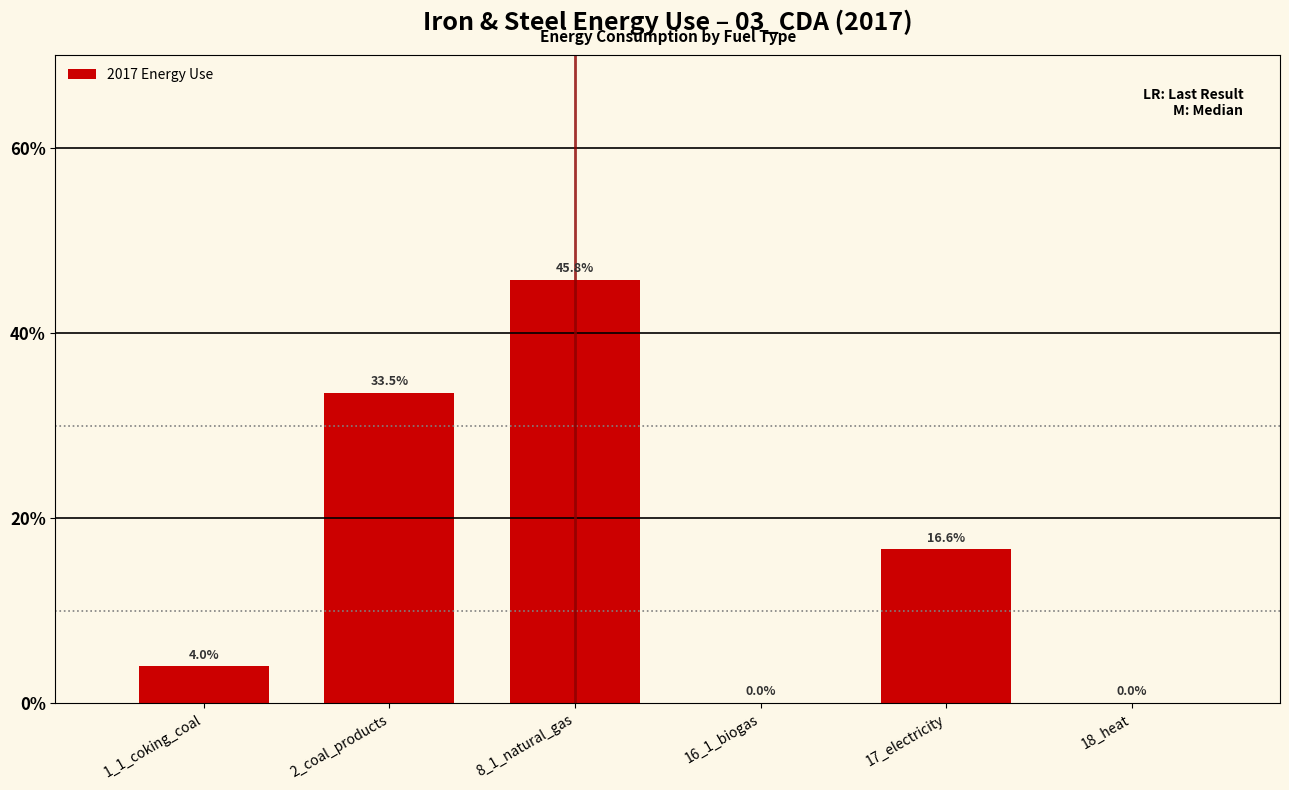

At which label is the value closest to 22?

17_electricity